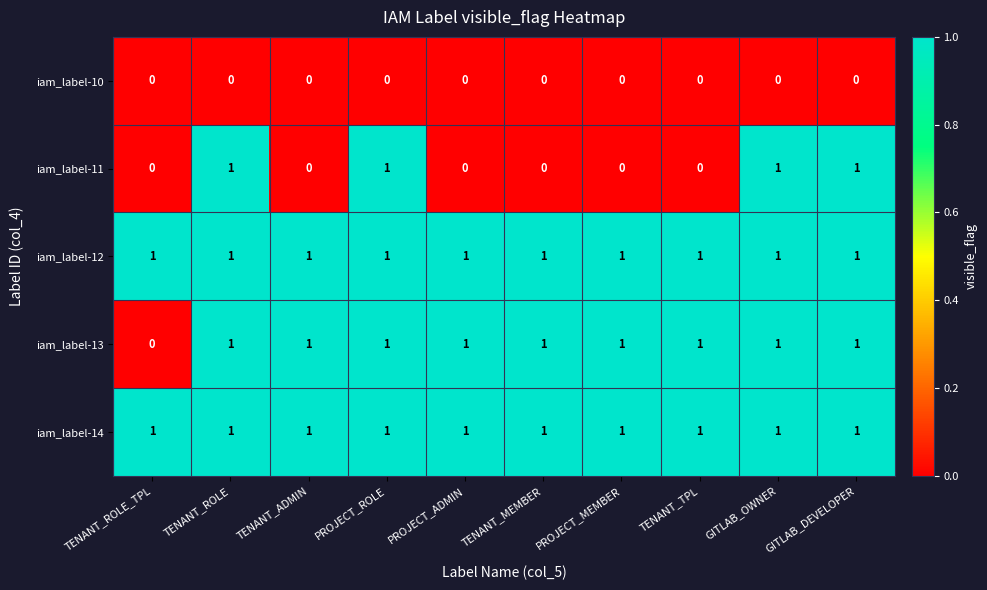

What is the sum of all iam_label-13 values?

9